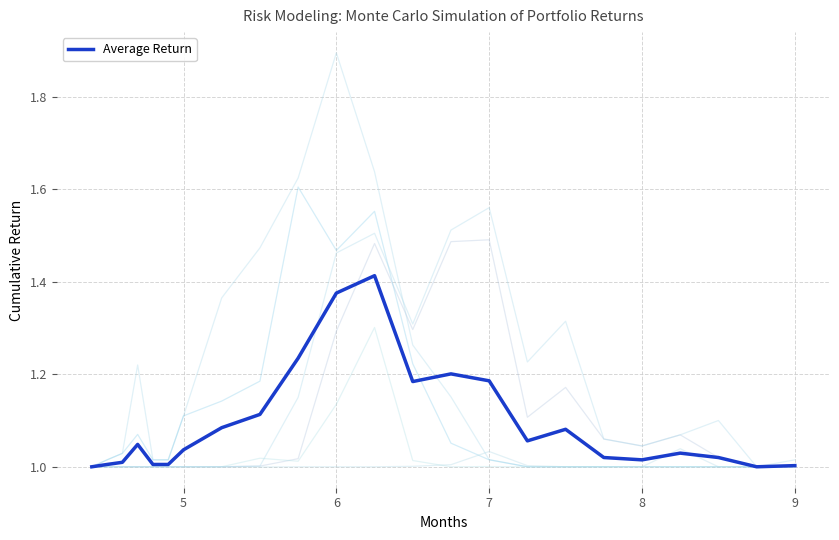

Does the chart display data point markers on the line(s)?

No